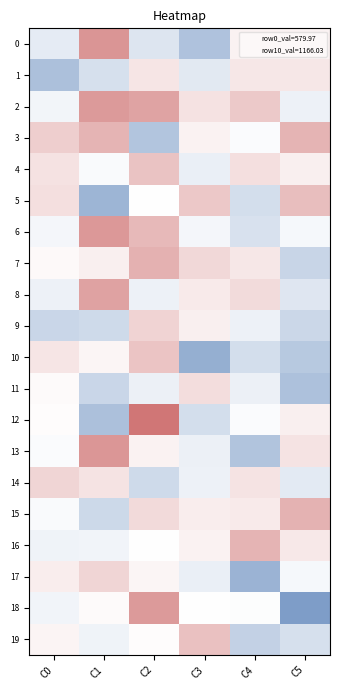

What is the difference between the highest and lowest values at C2?

2.0